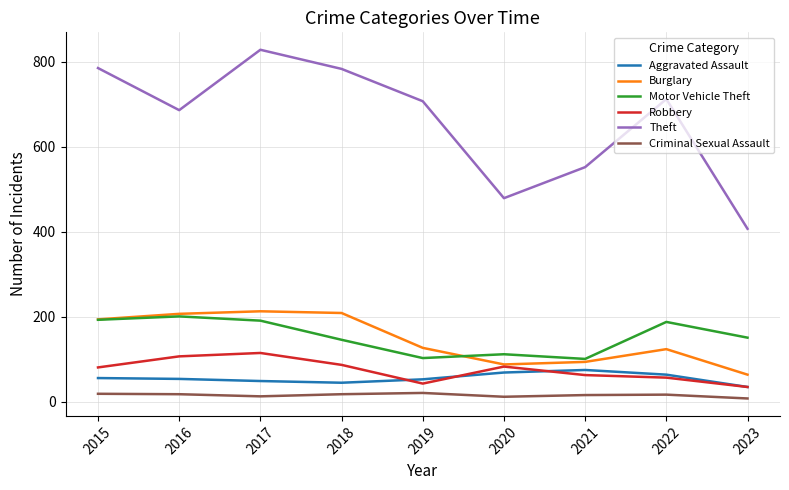

What is the total value across all series at 2022?

1162